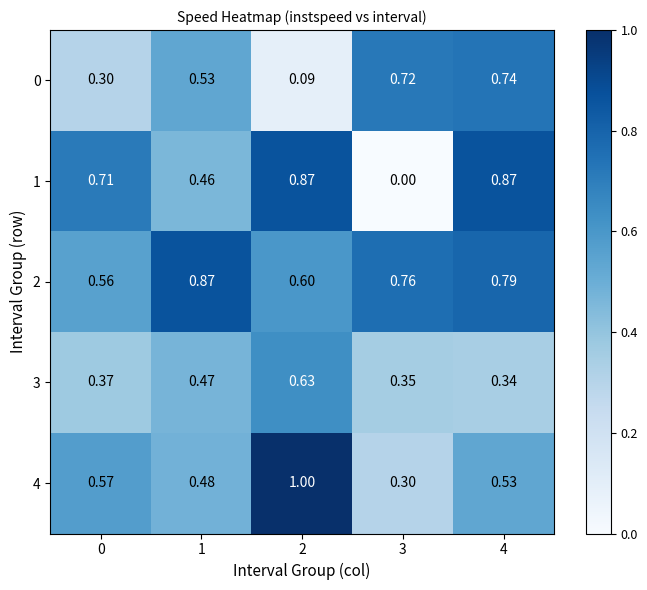

At 4, list the series in order from smallest to largest.

3, 4, 0, 2, 1